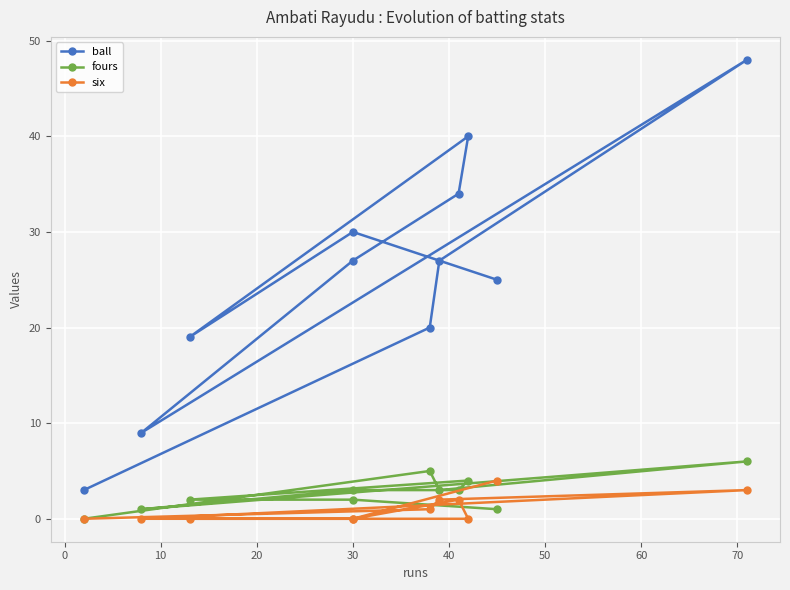

True or false: fours has a value of 5 at 10.

False